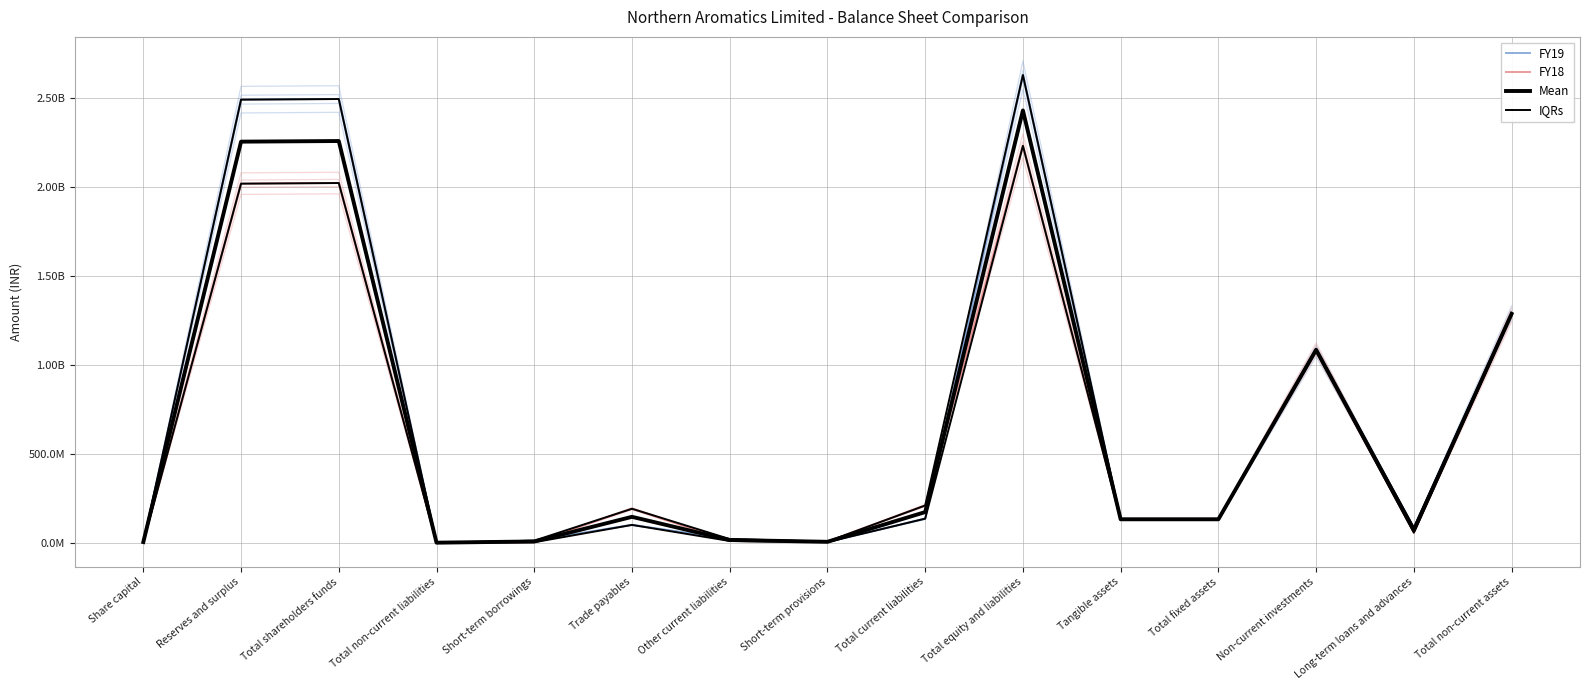

What is the difference between the Mean values at Reserves and surplus and Share capital?

2252509696.0